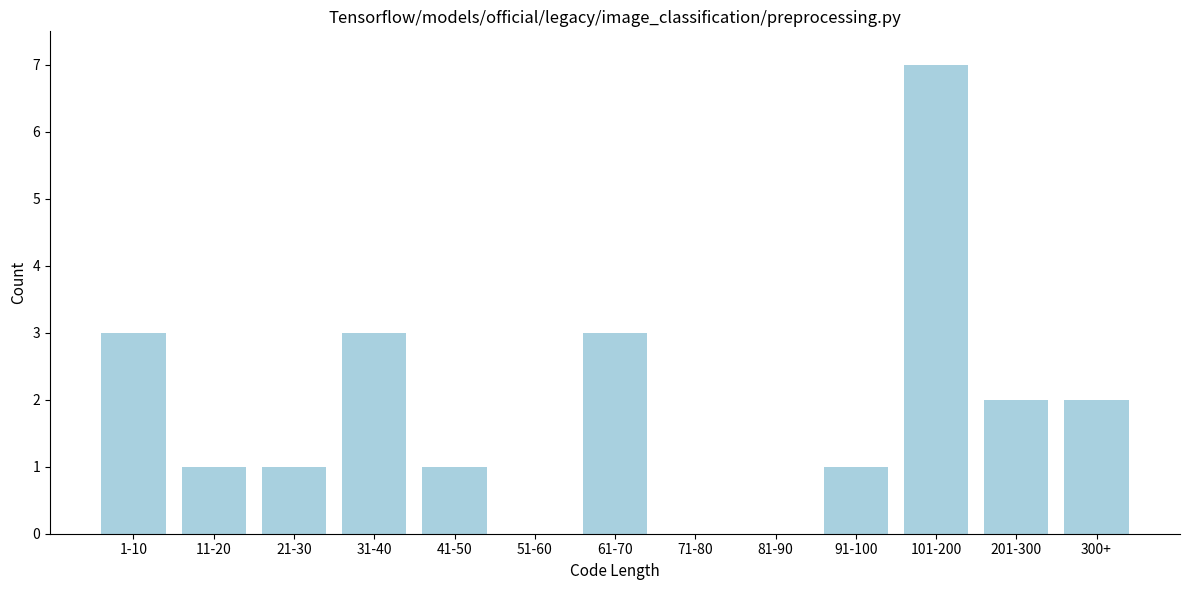

Reading left to right, what are all the values shown in this chart?

1-10=3	11-20=1	21-30=1	31-40=3	41-50=1	51-60=0	61-70=3	71-80=0	81-90=0	91-100=1	101-200=7	201-300=2	300+=2